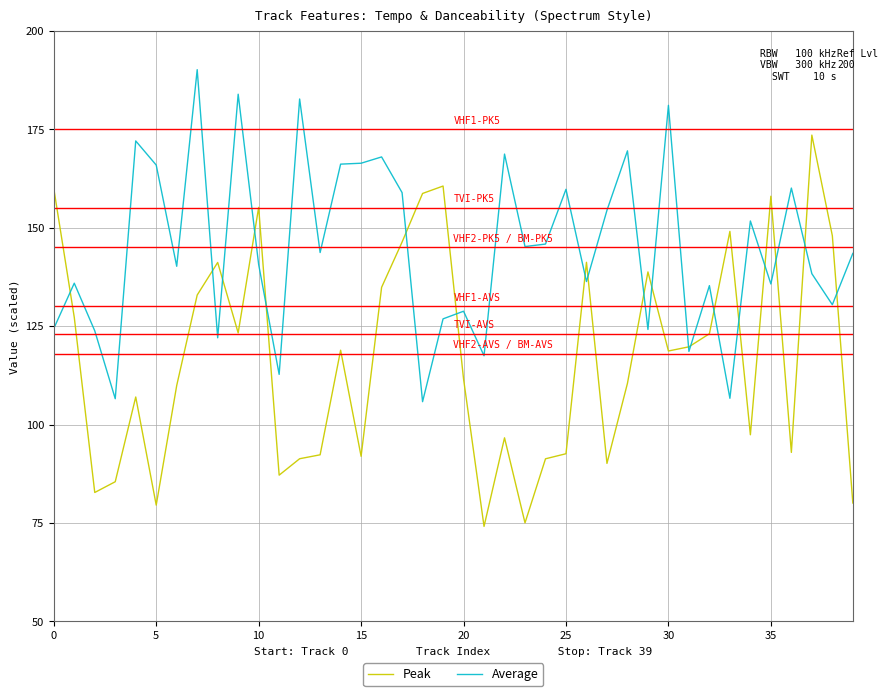

Rank the series by their maximum value, from lowest to highest.

Peak, Average